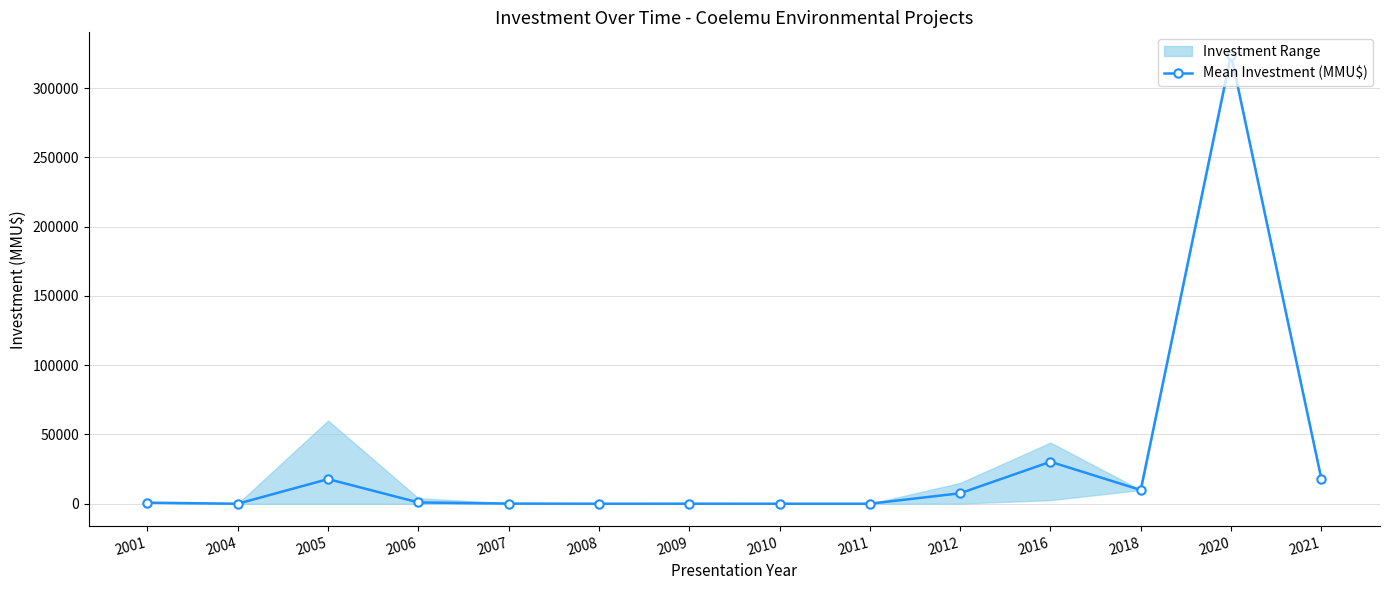

Reading left to right, extract all data points from this chart.

2001=740.0	2004=0.0	2005=17785.7	2006=938.2	2007=120.9	2008=0.0	2009=22.0	2010=0.0	2011=0.0	2012=7550.0	2016=30286.7	2018=9903.0	2020=324020.0	2021=18000.0